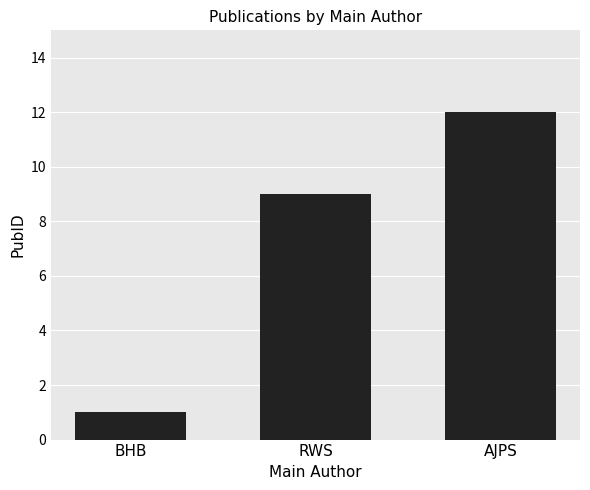

What is the smallest value displayed?

1